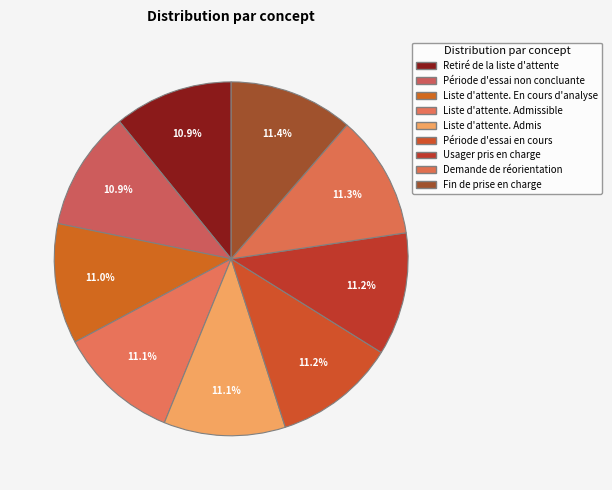

Count the number of slices in the pie.

9